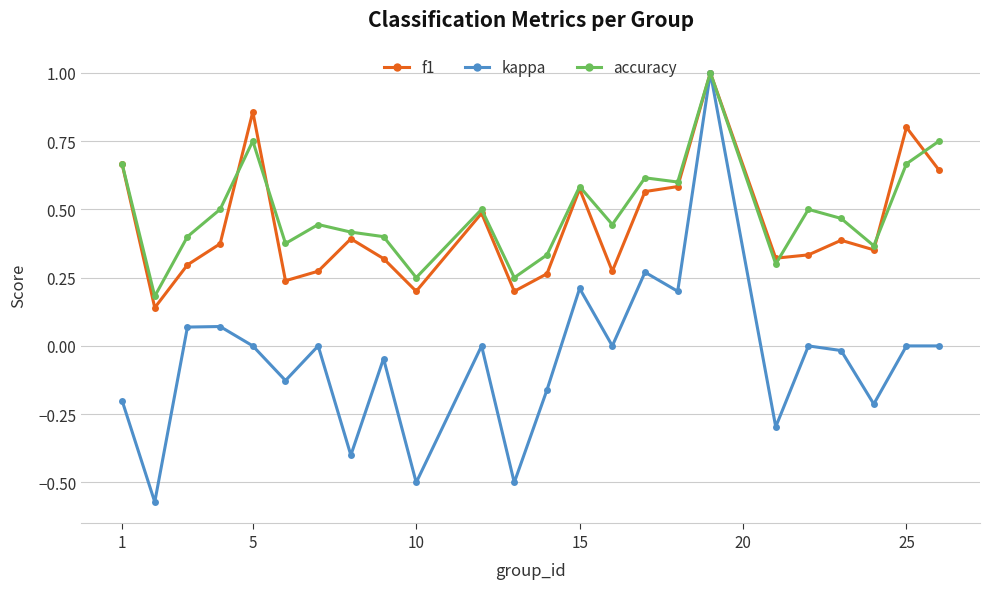

Which series has the widest spread of values?

kappa